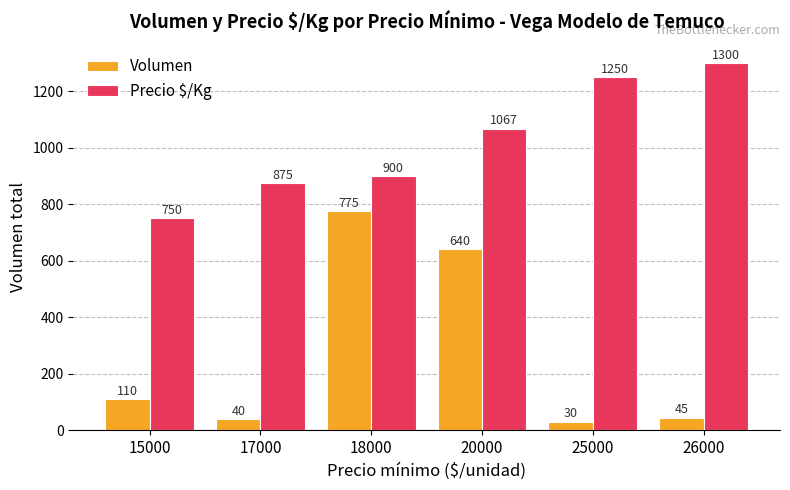

What is the difference between the maximum and minimum values in the Volumen series?

745